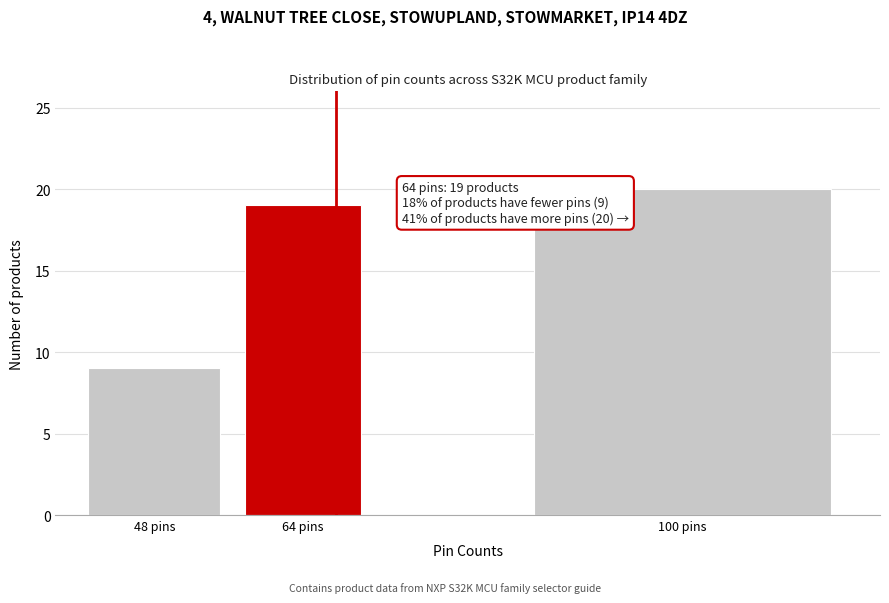

Reading right to left, extract all data points from this chart.

100 pins=20	64 pins=19	48 pins=9